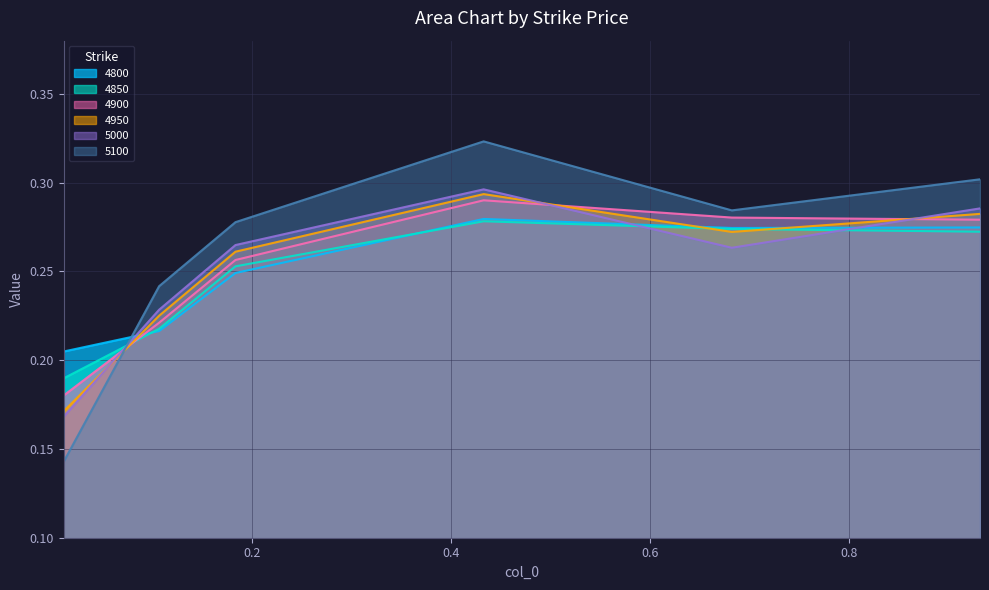

What is the difference between the maximum and second lowest values in the 4800 series?

0.1